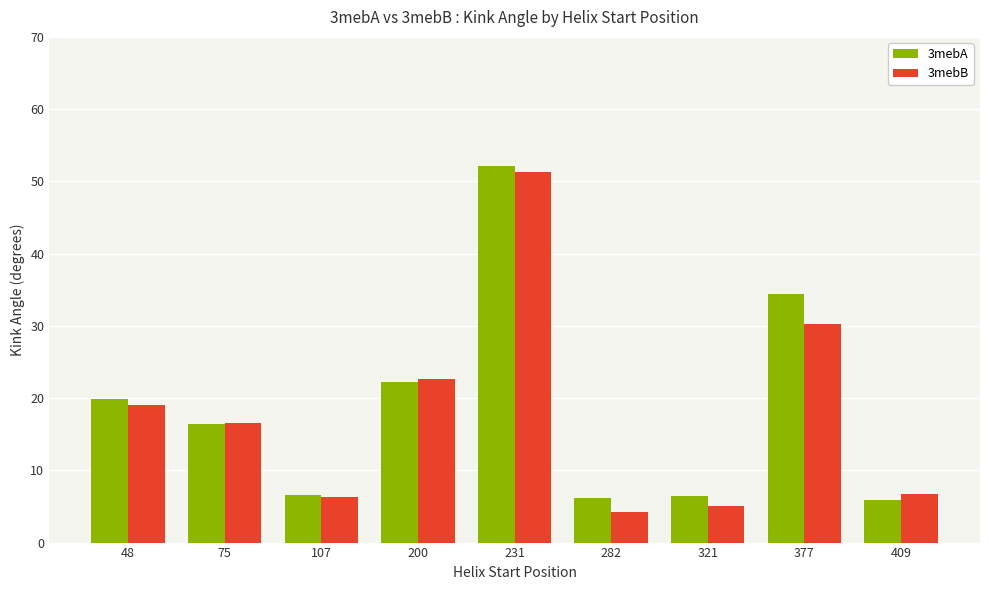

How many bars are there in total?

18